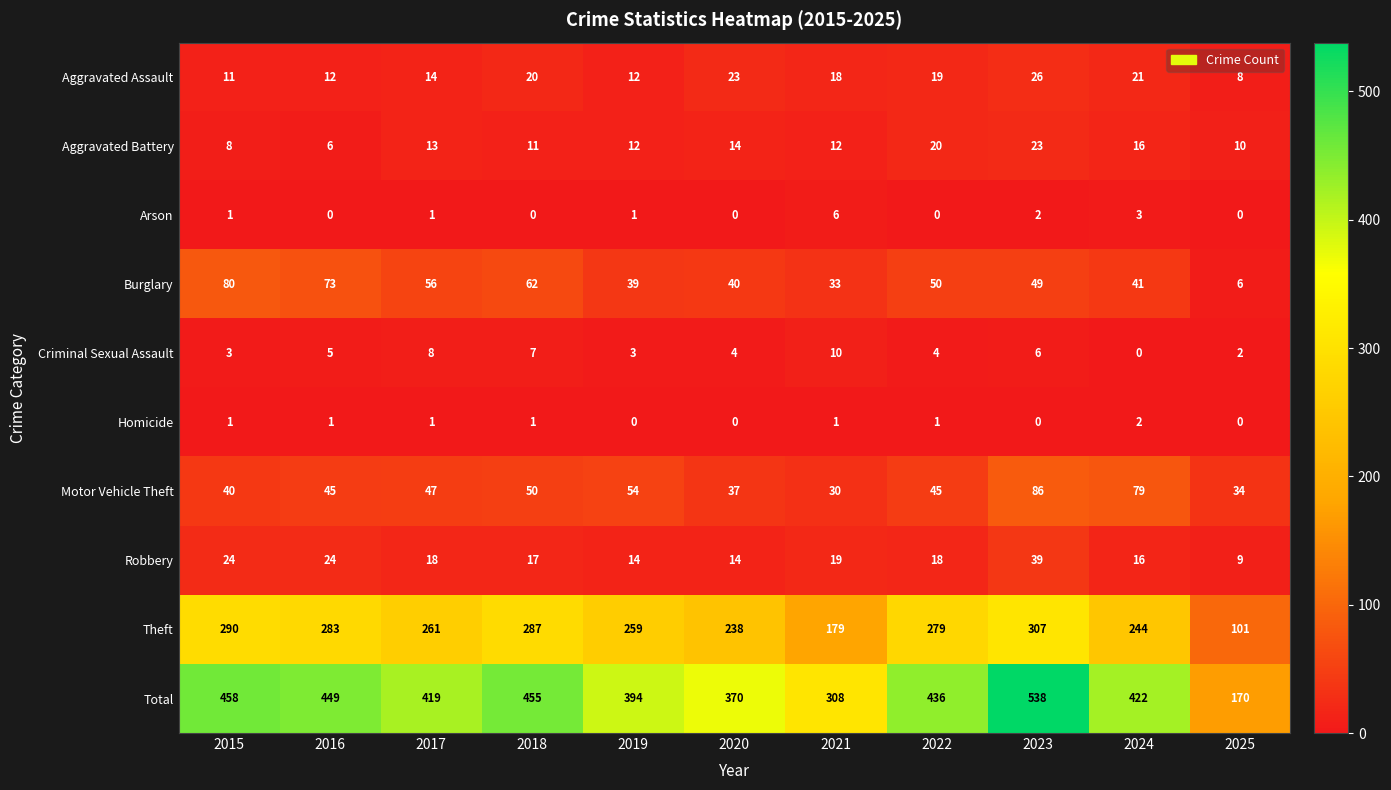

Which series has the largest range (max minus min)?

Total